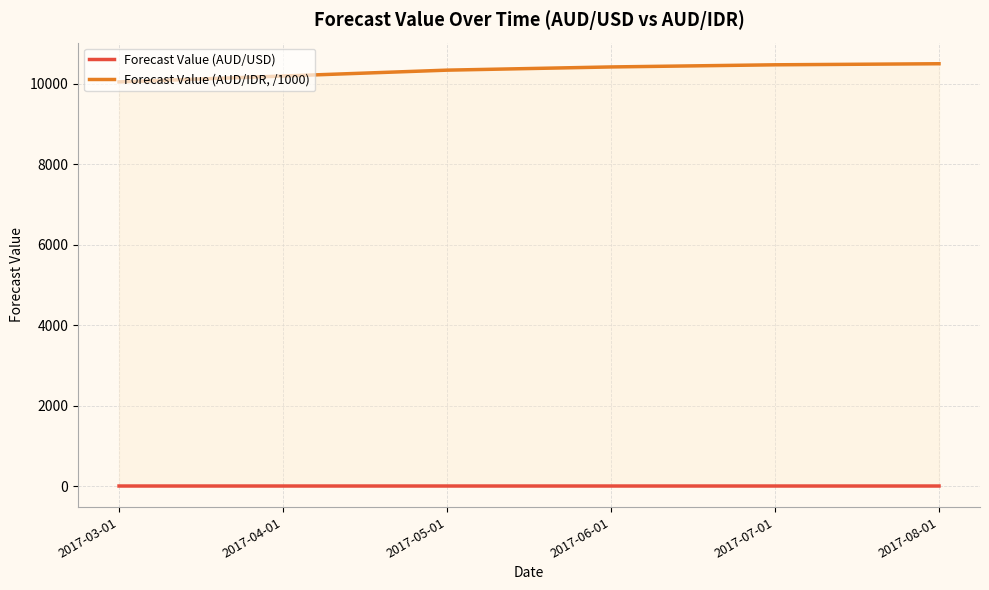

At which label does Forecast Value (AUD/IDR, /1000) reach its peak?

2017-08-01